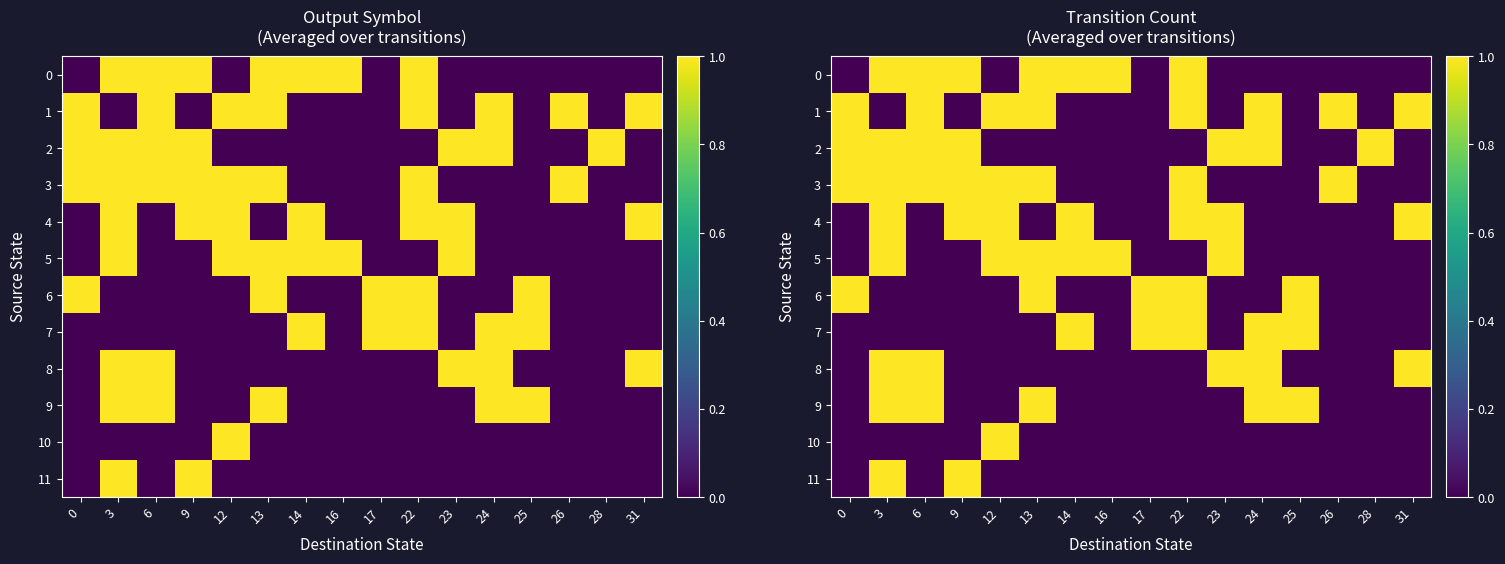

Read the 0 value at 22.

1